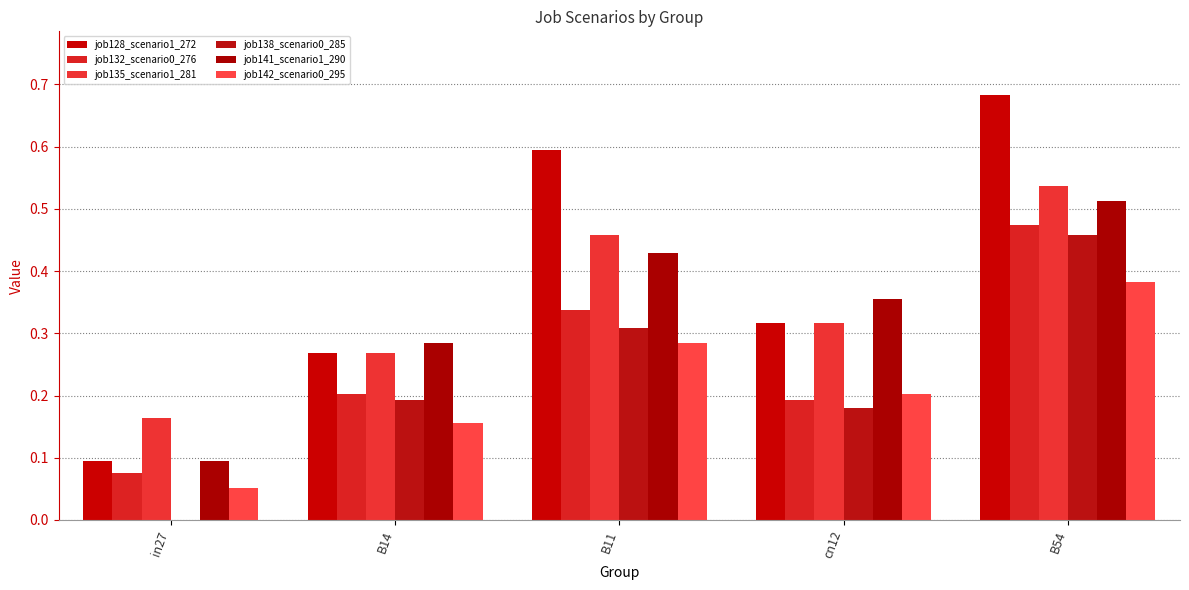

At which category is the sum across all series the highest?

B54